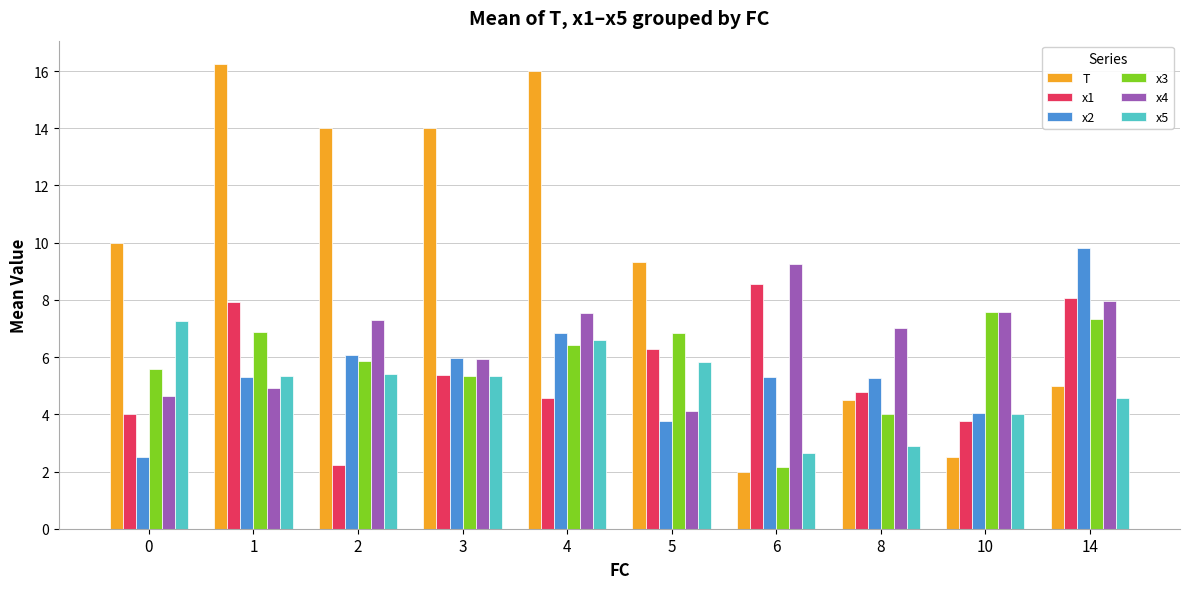

At which label does x3 first exceed 6?

1